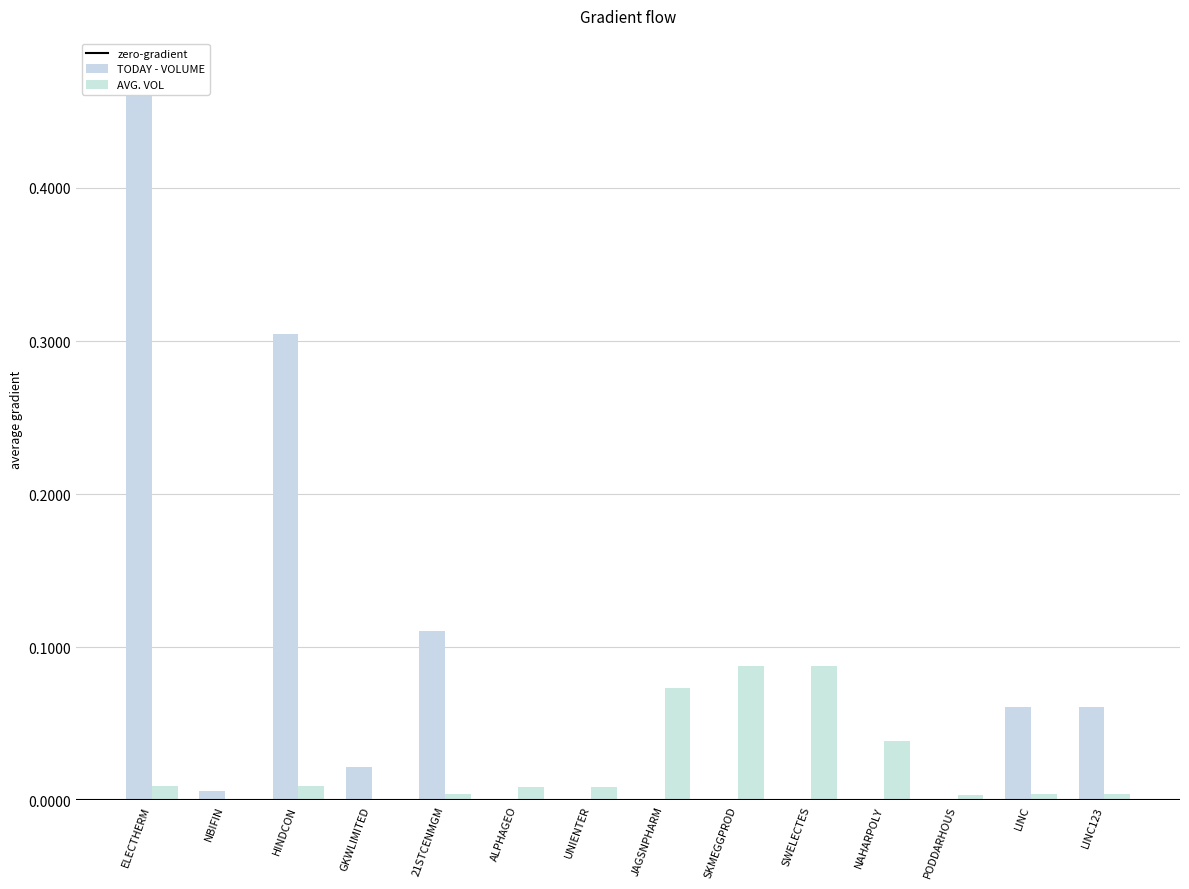

Reading left to right, list all the values displayed in this chart.

TODAY - VOLUME: 0.5	0.0	0.3	0.0	0.1	0.0	0.0	0.0	0.0	0.0	0.0	0.0	0.1	0.1
AVG. VOL: 0.0	0.0	0.0	0.0	0.0	0.0	0.0	0.1	0.1	0.1	0.0	0.0	0.0	0.0